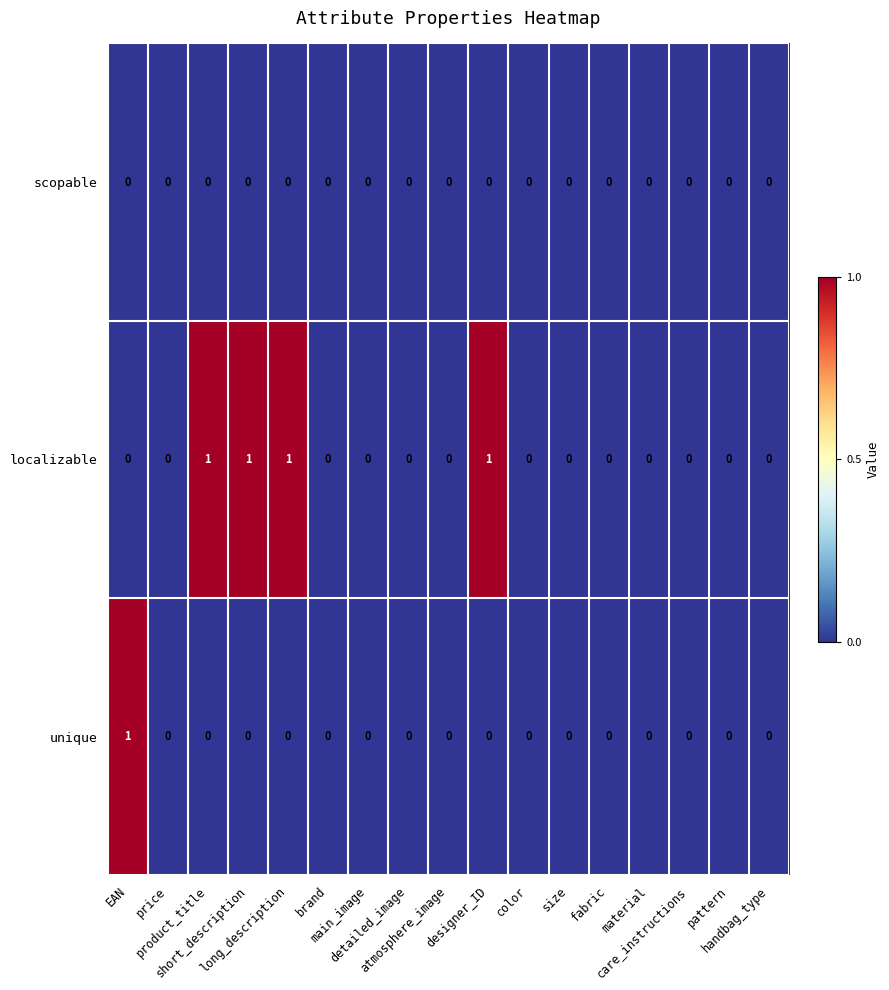

List the series in order of their overall mean, lowest first.

scopable, unique, localizable